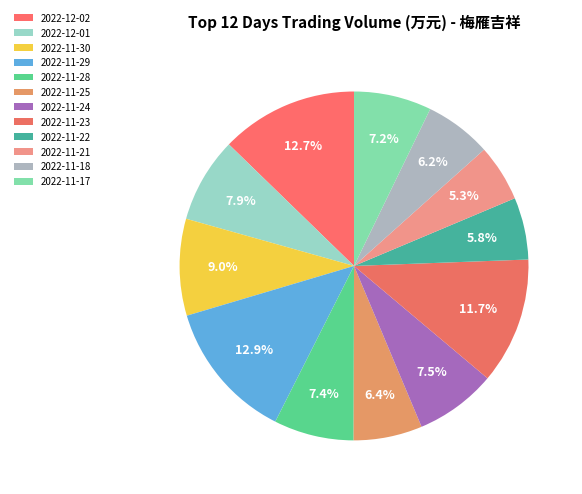

Which category has the biggest portion of the pie?

2022-11-29